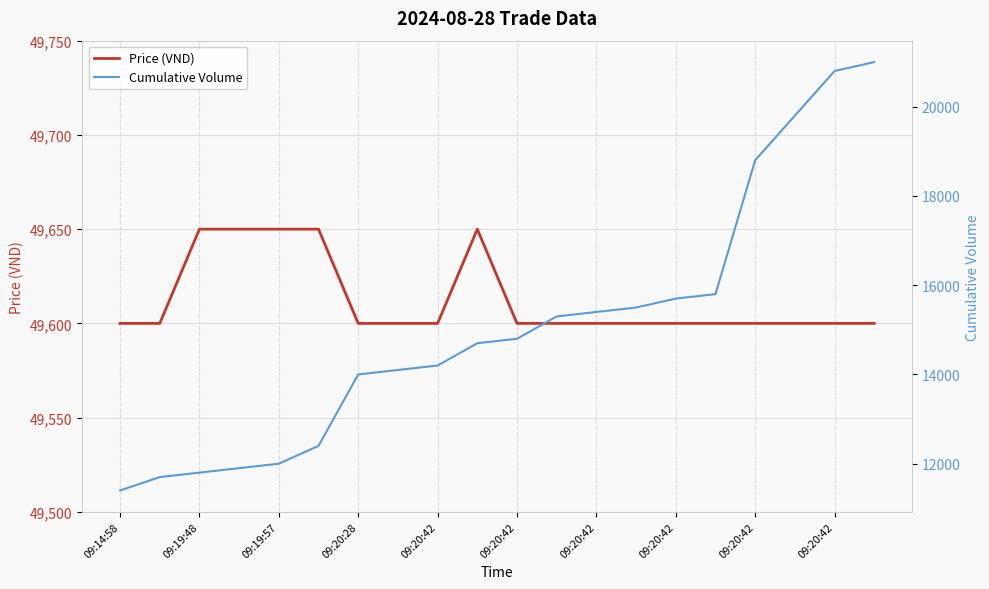

What is the average value of the Price (VND) series?

49612